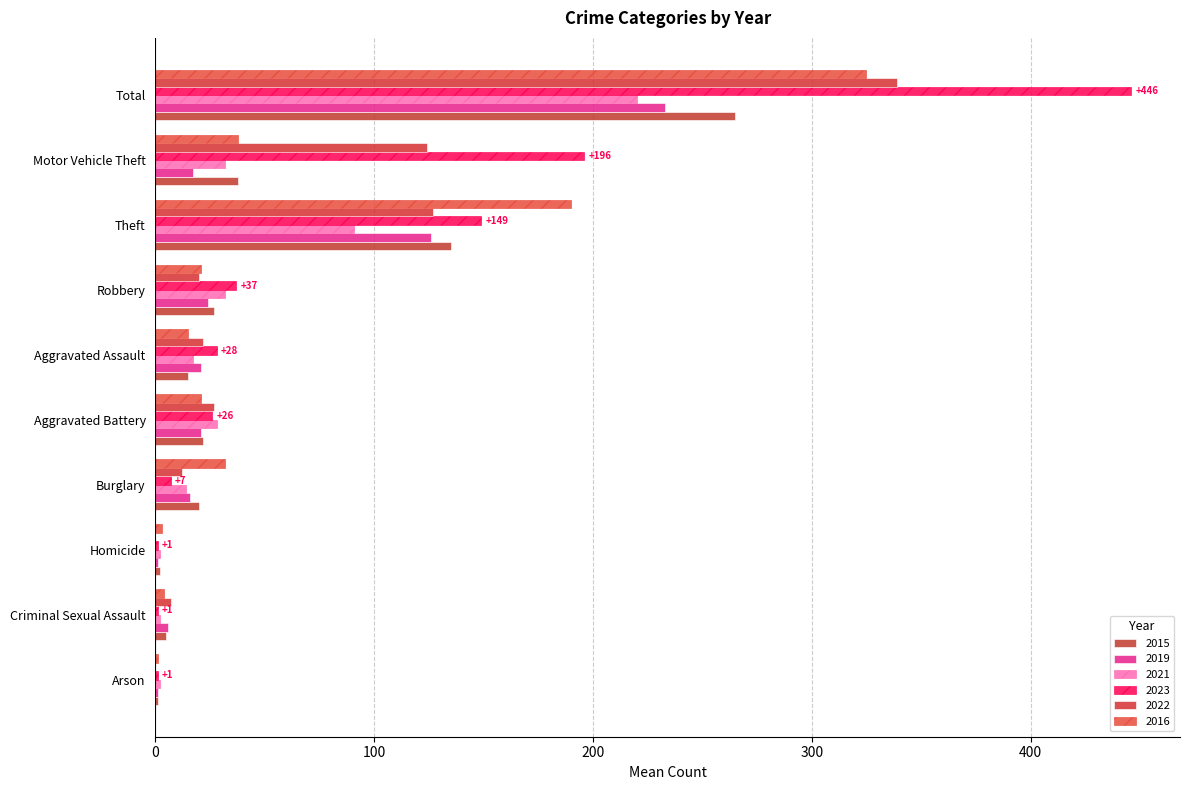

Which series changed the most between Robbery and Theft?

2016